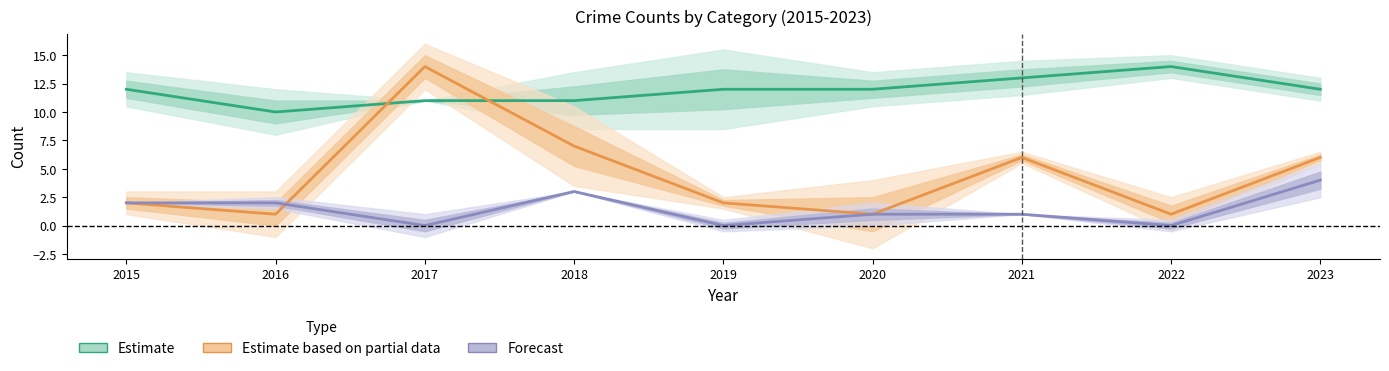

Is it true that Estimate equals 5 at 2019?

False